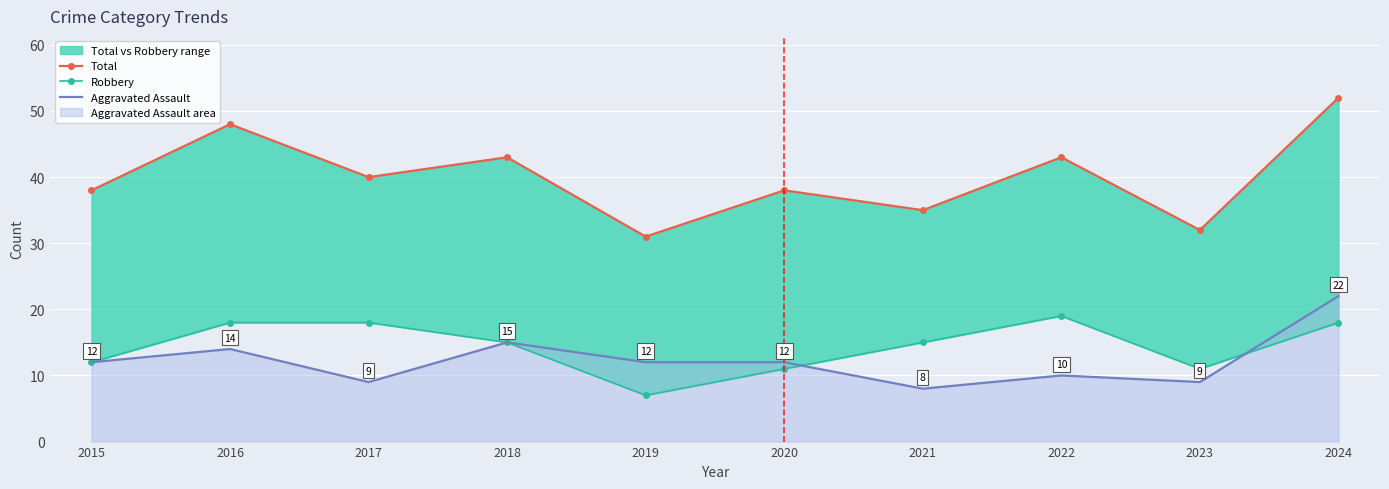

At which category is the sum across all series the highest?

2024